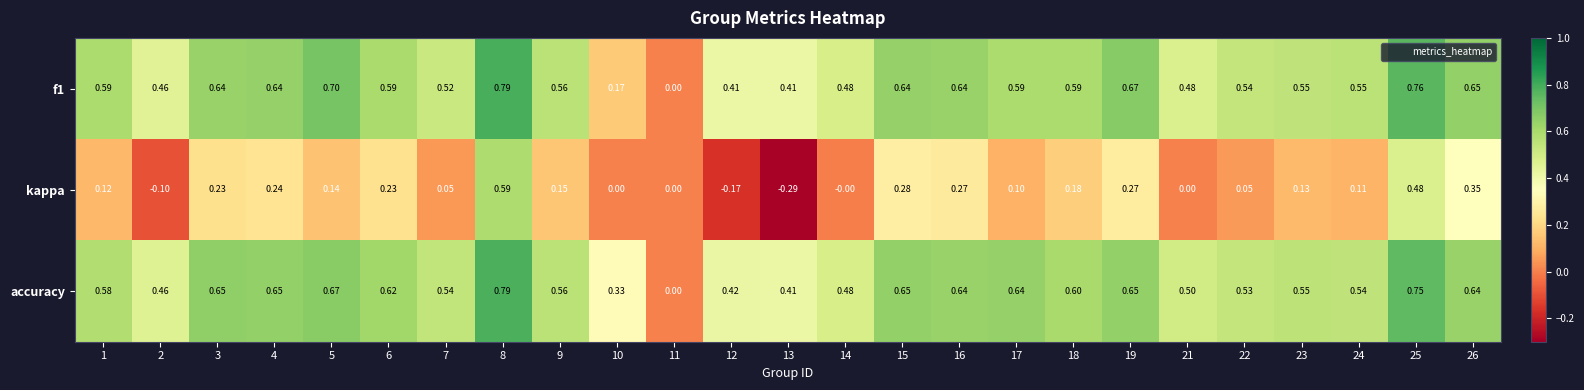

Is the value of f1 at 21 greater than the value of kappa at 2?

Yes